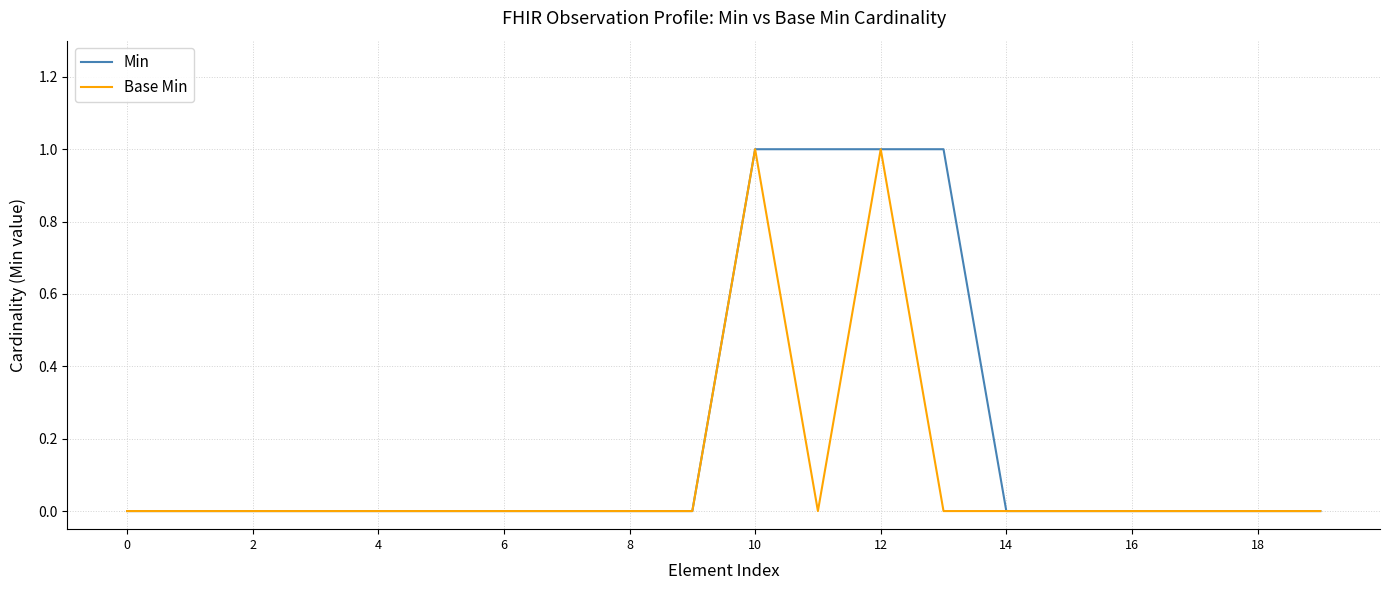

List the series in order of their overall mean, lowest first.

Base Min, Min